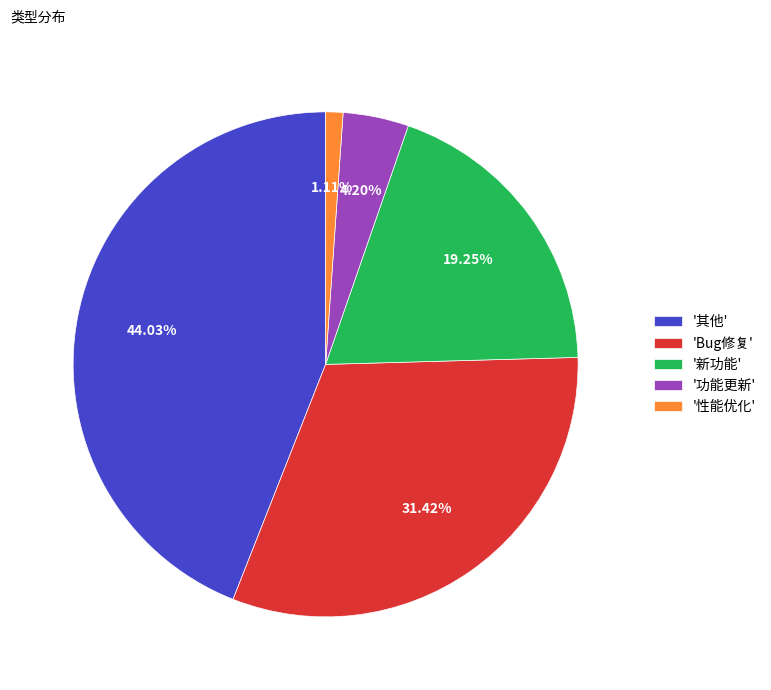

Which slice is the largest?

'其他'